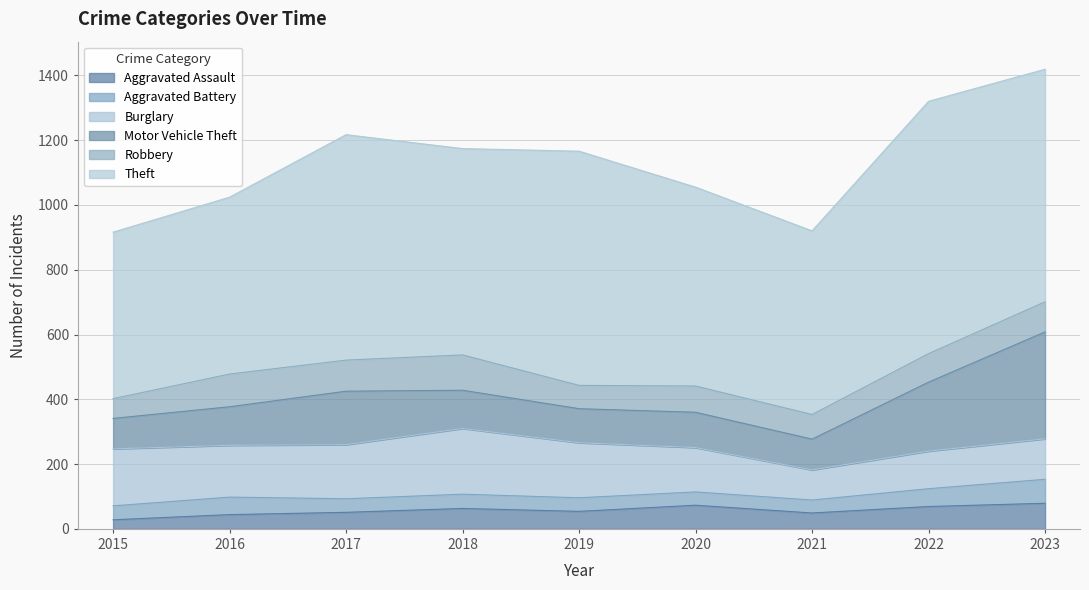

Where do Aggravated Battery and Aggravated Assault first cross each other?

2016 and 2017